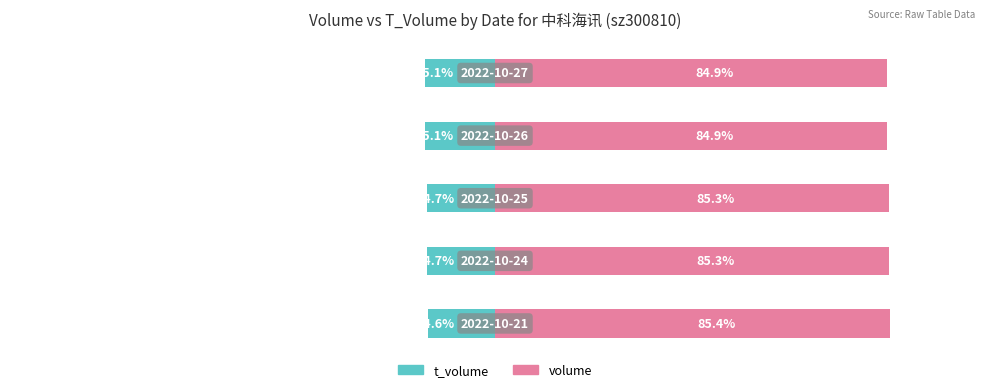

Rank the series by their maximum value, from lowest to highest.

t_volume, volume